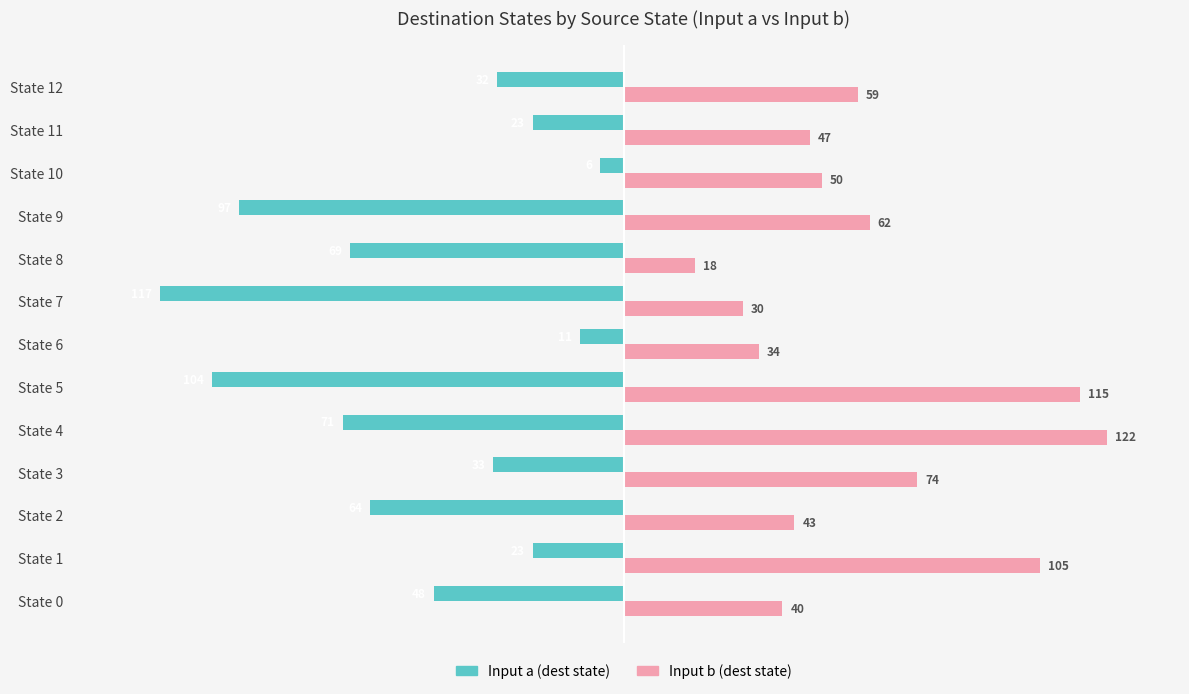

List the series in order of their overall mean, lowest first.

Input a (dest state), Input b (dest state)